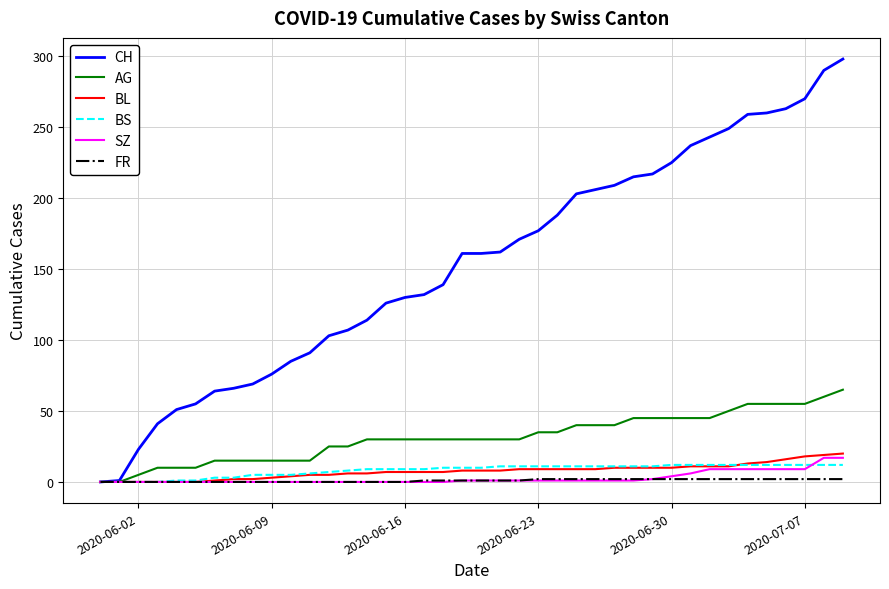

Which series has the widest spread of values?

CH